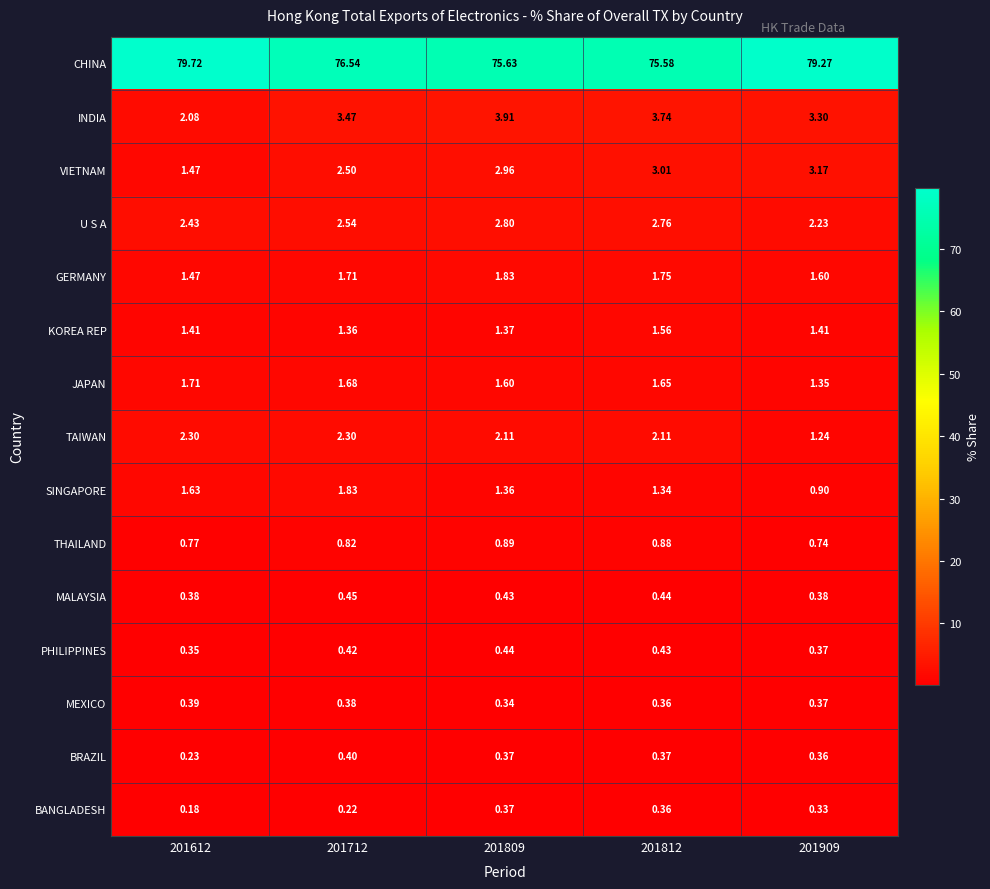

Between 201712 and 201809, which series saw the biggest shift?

CHINA